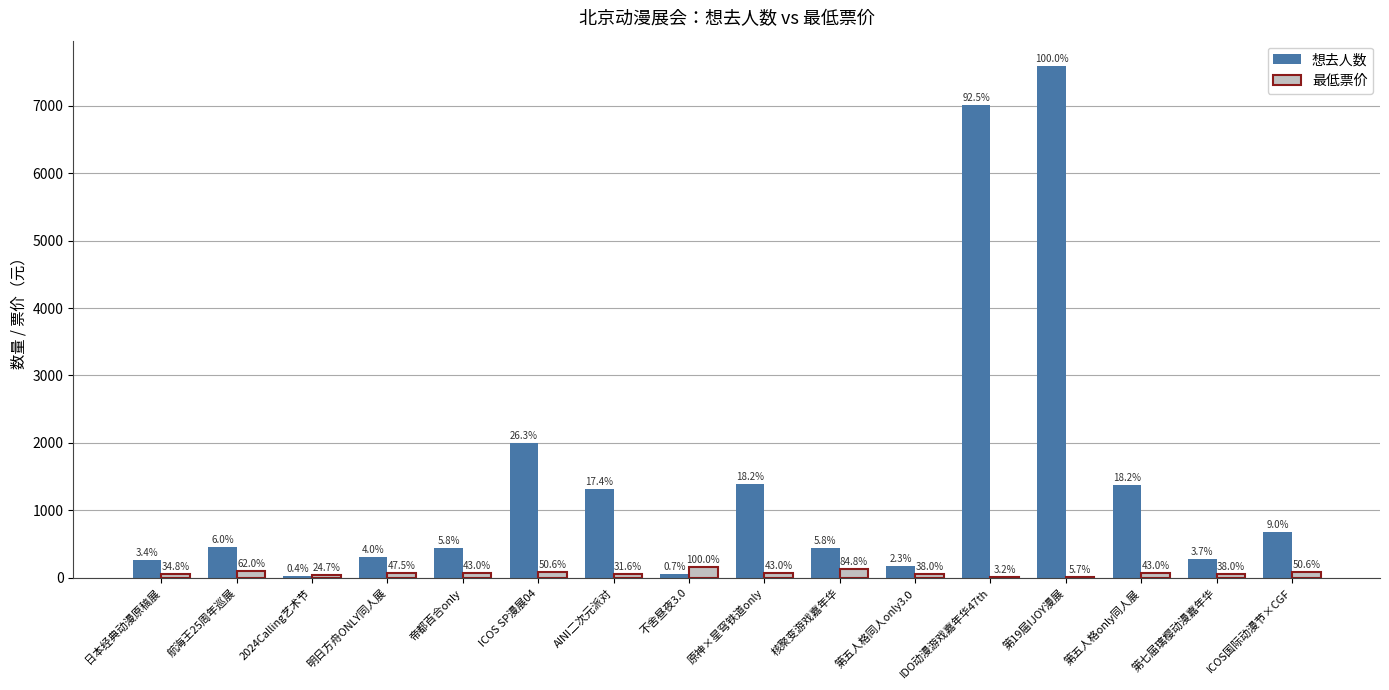

Are the bars grouped side by side (vs. stacked)?

Yes